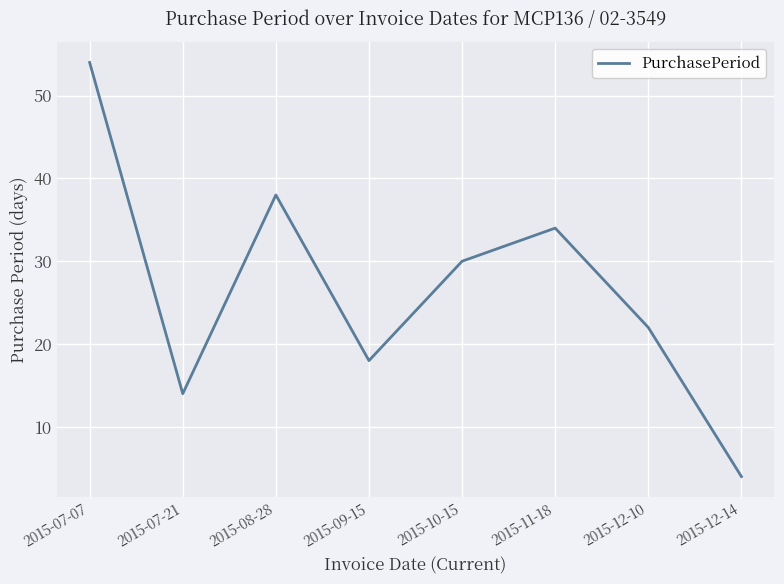

How many lines are shown in the chart?

1